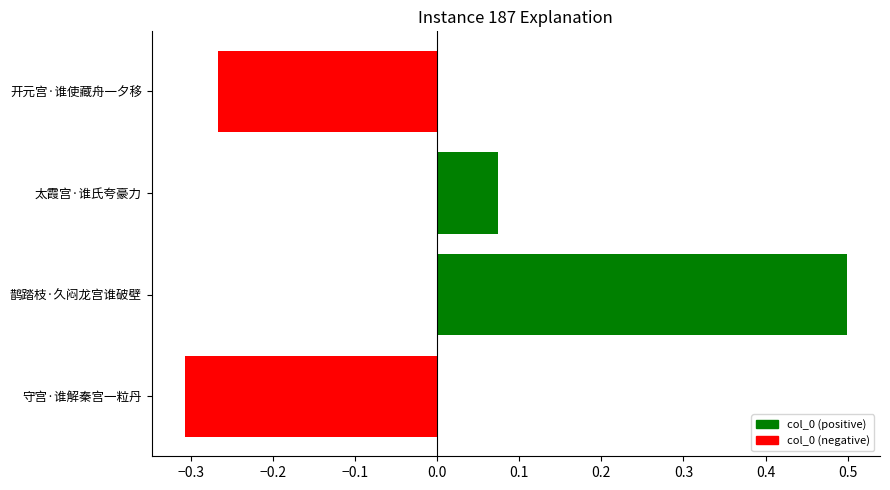

Between 鹊踏枝·久闷龙宫谁破壁 and 太霞宫·谁氏夸豪力, which is larger?

鹊踏枝·久闷龙宫谁破壁